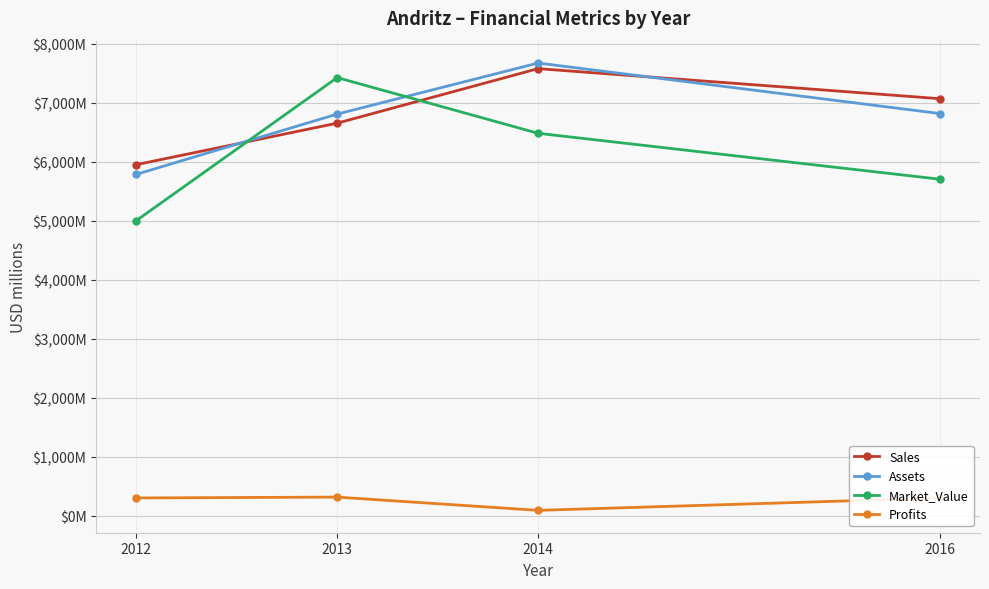

Is it true that Assets equals 3247.3 at 2012?

False